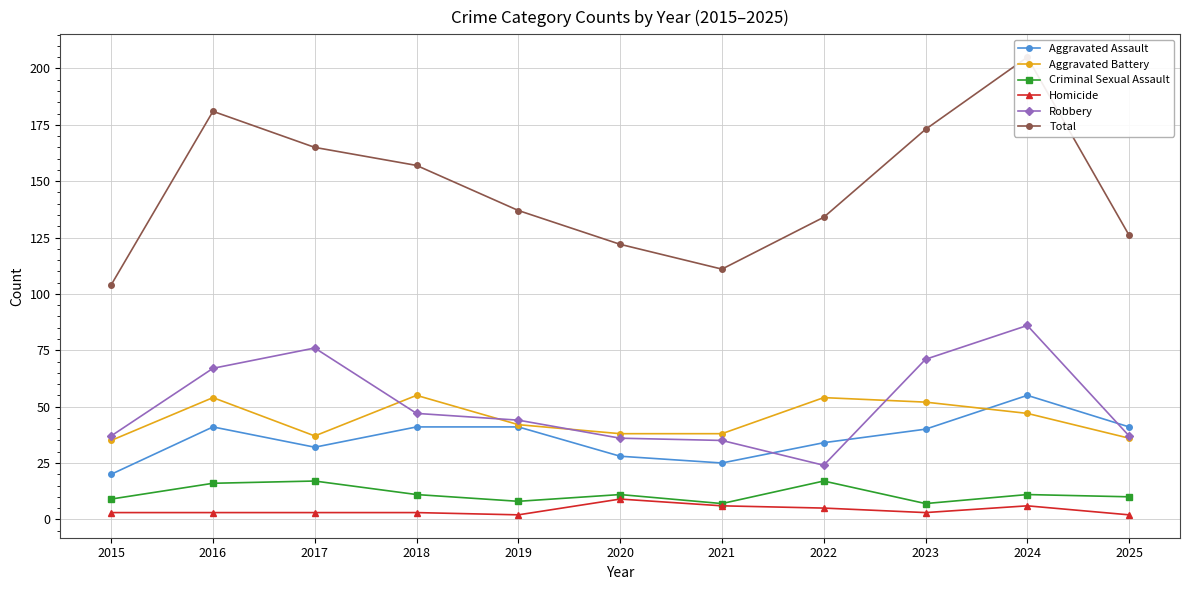

At which label does Aggravated Assault first exceed 40?

2016